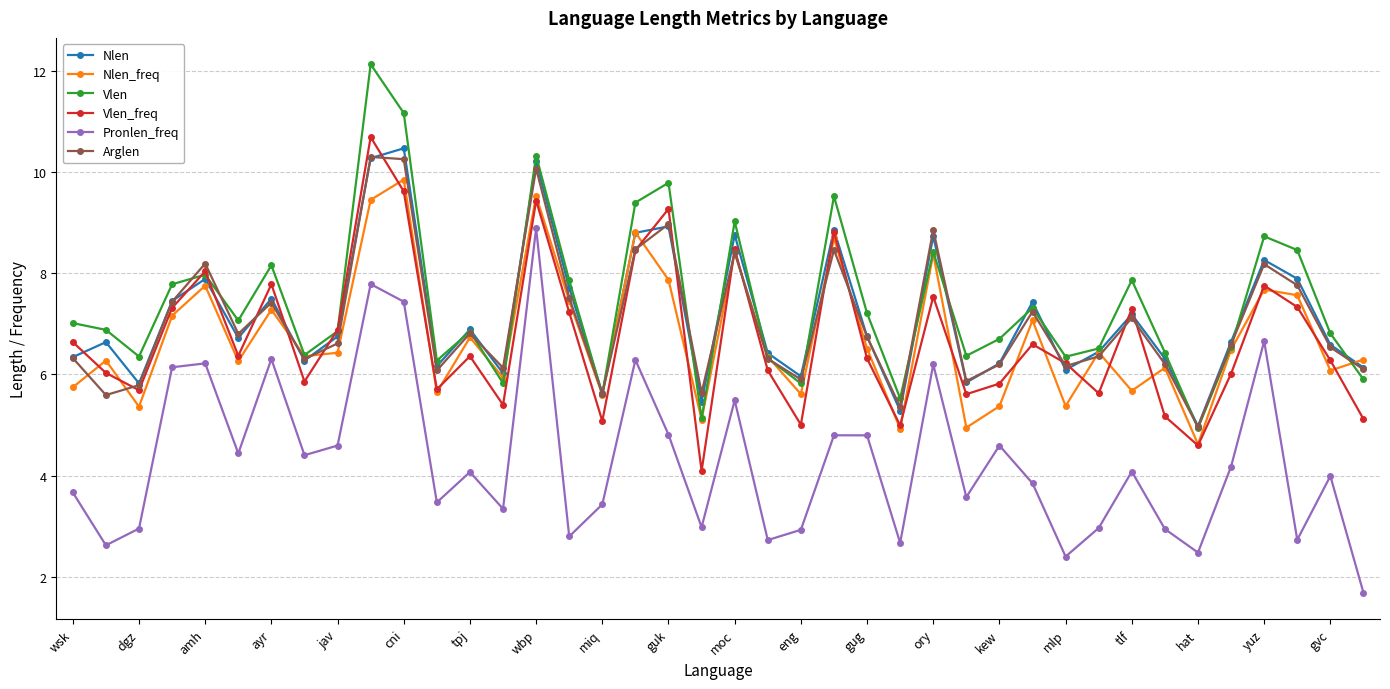

True or false: Nlen has more than 2 points higher than both neighbors.

True